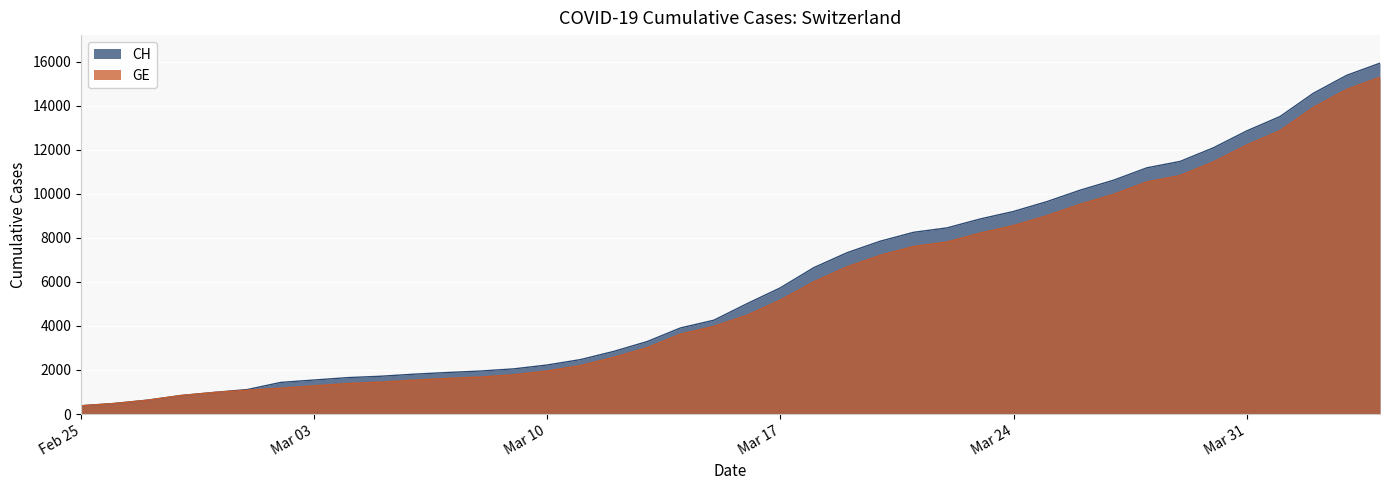

Which series has the widest spread of values?

CH